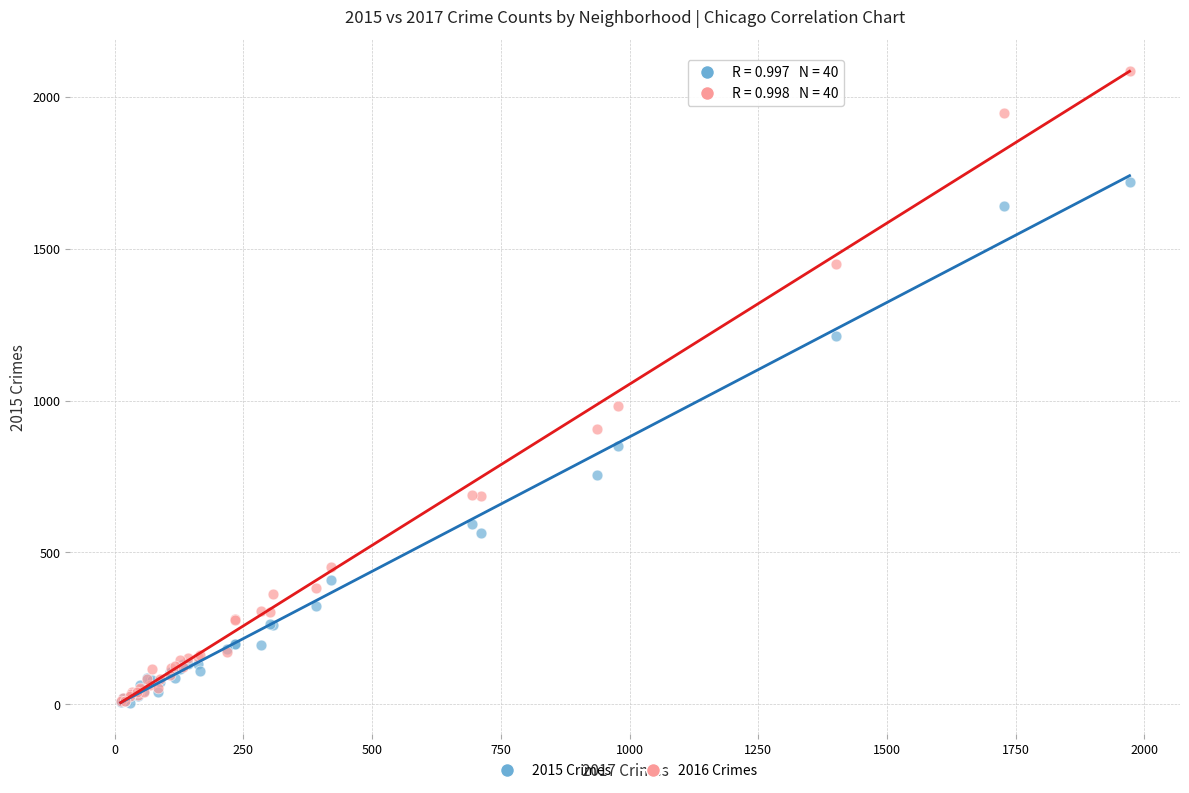

Across all series, what Y value is closest to 1045?

983